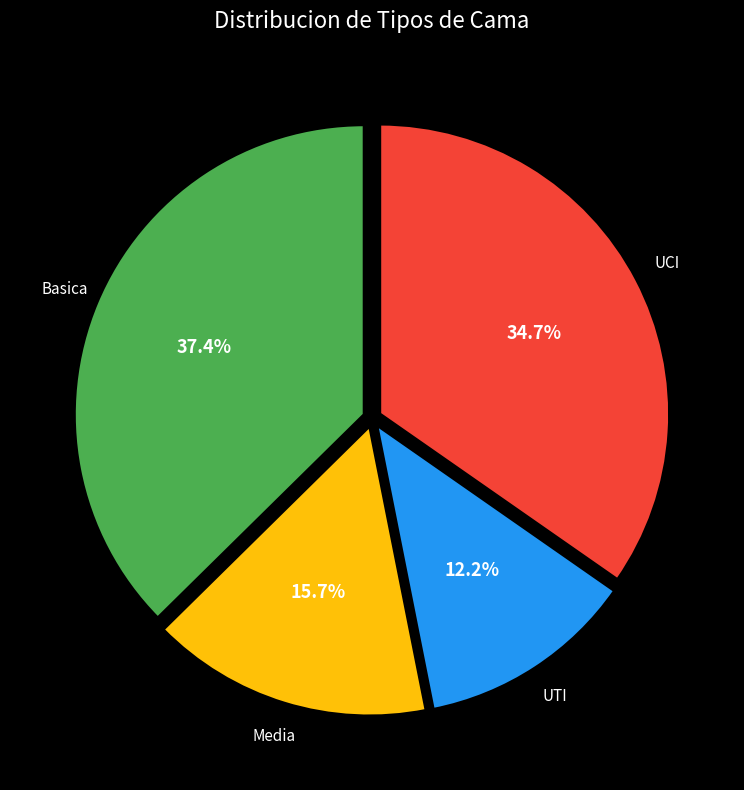

Is there a majority slice in this chart?

No